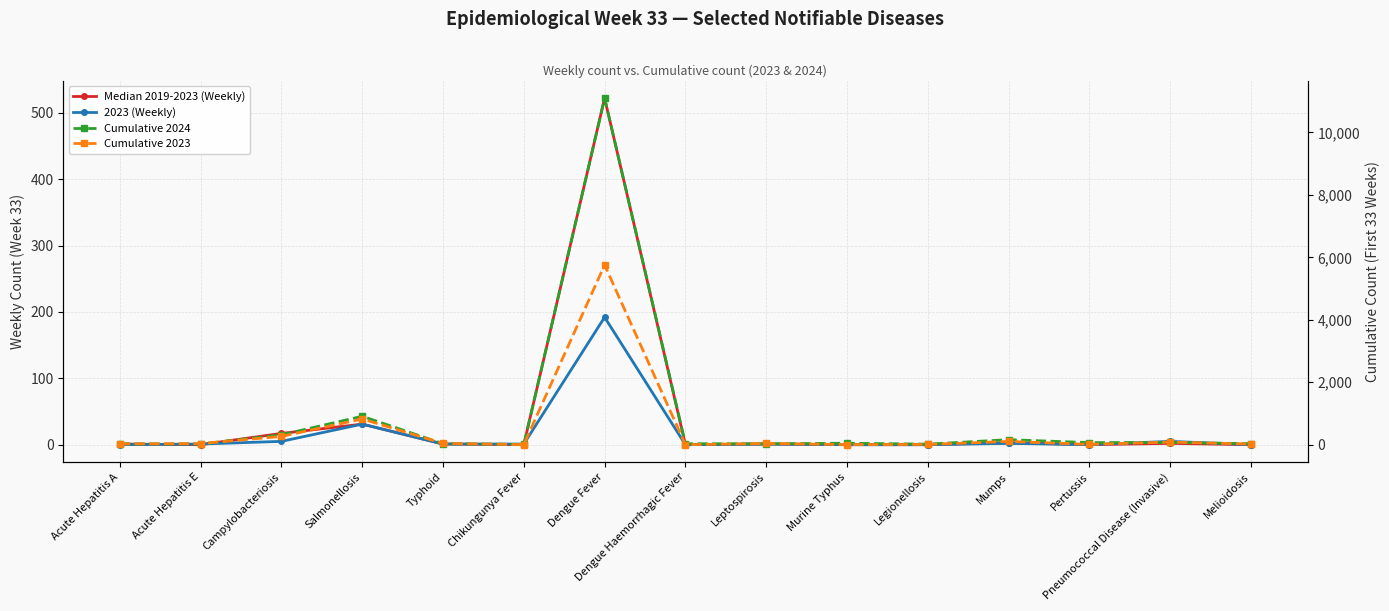

Which label corresponds to the smallest value in the chart?

Acute Hepatitis E